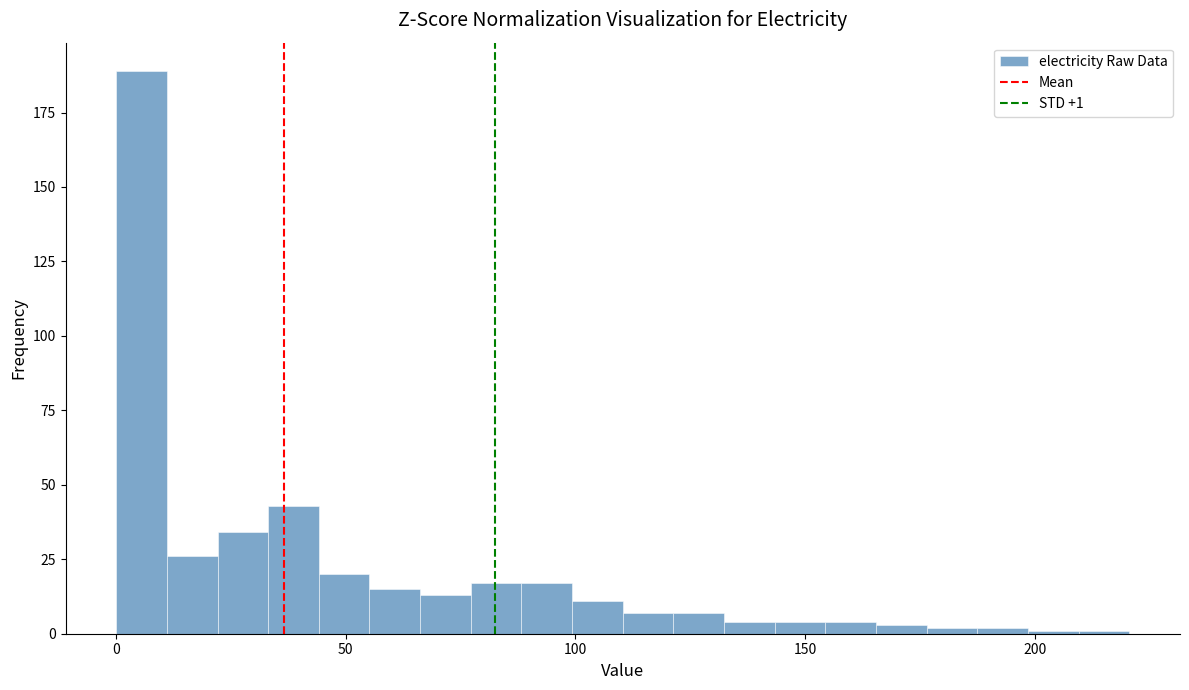

Around what value on the x-axis is the tallest bar? Give the approximate position of its centre, as read against the axis.

5